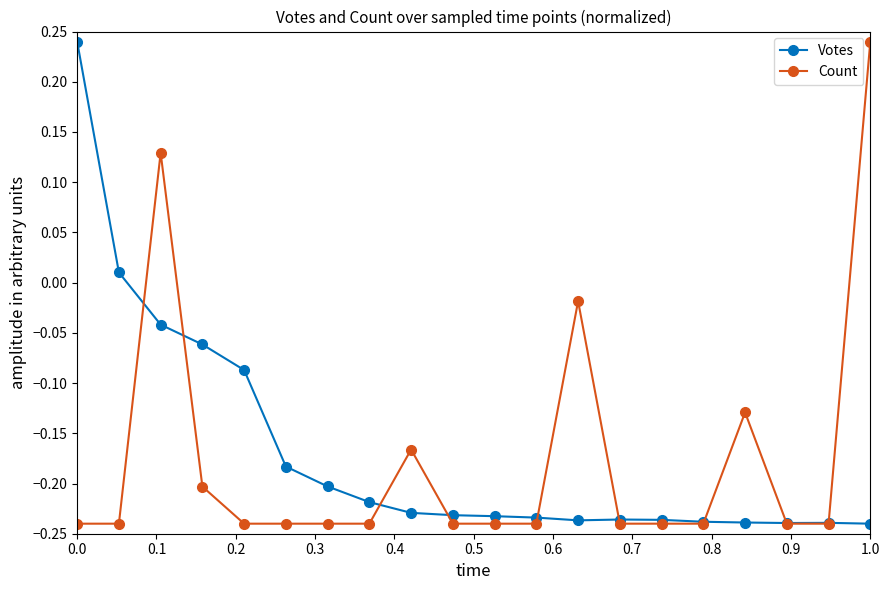

How many values in the Votes series are below 0?

18